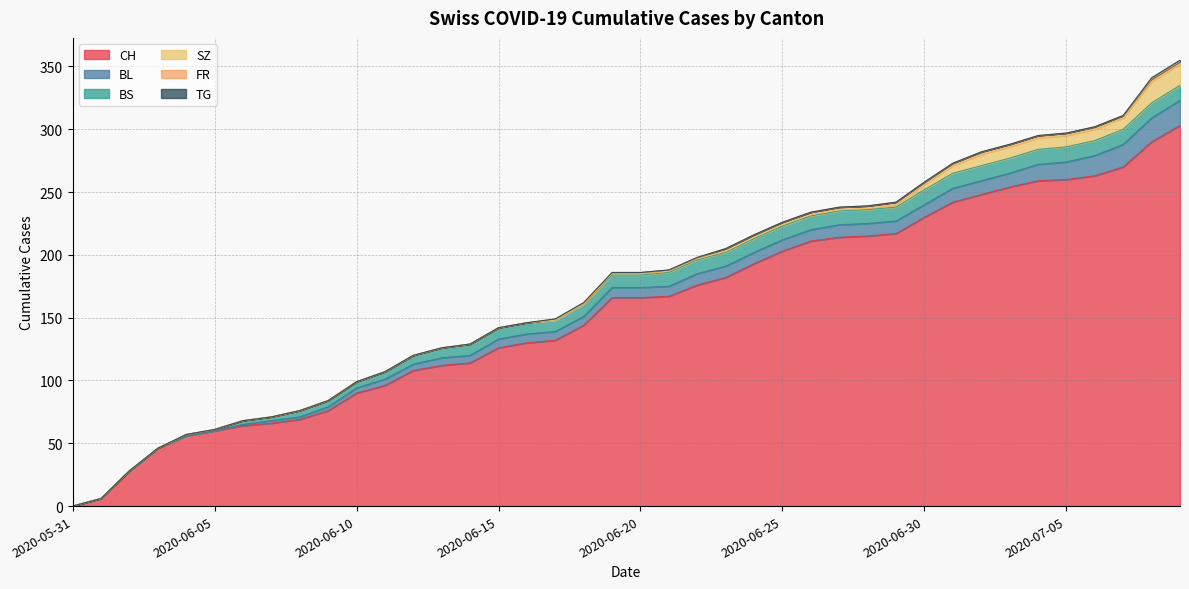

What is the average value of the FR series?

1